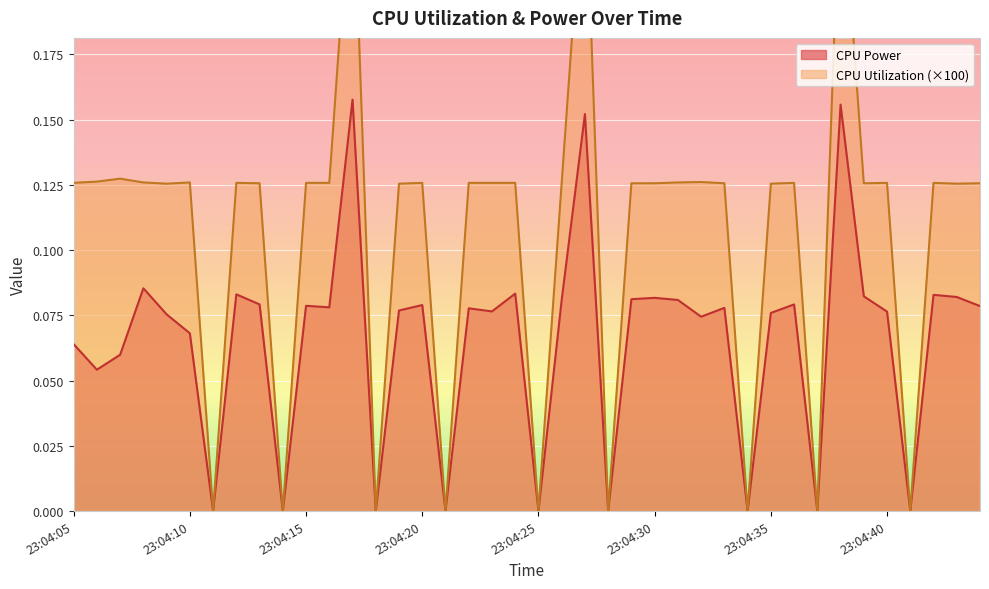

The CPU Utilization series shows 0.1 at 23:04:11. True or false?

False